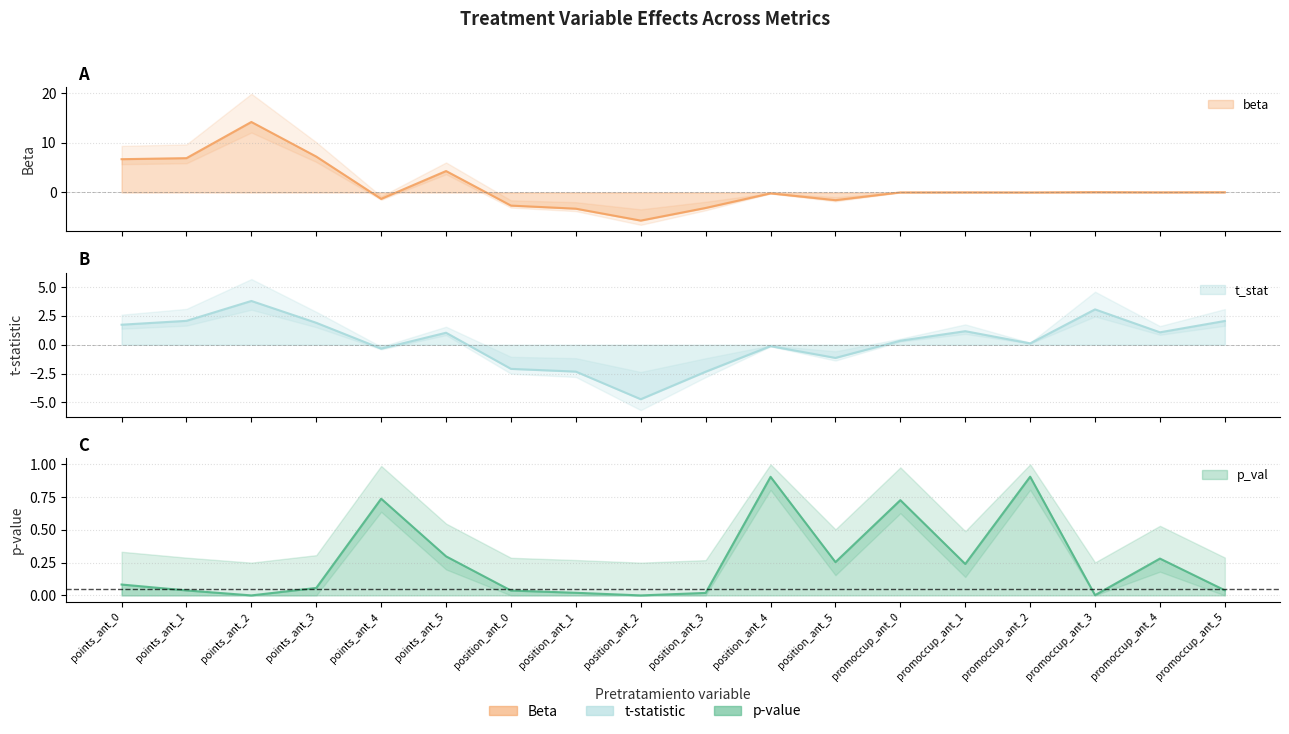

Where is the first local maximum for p_val?

points_ant_4